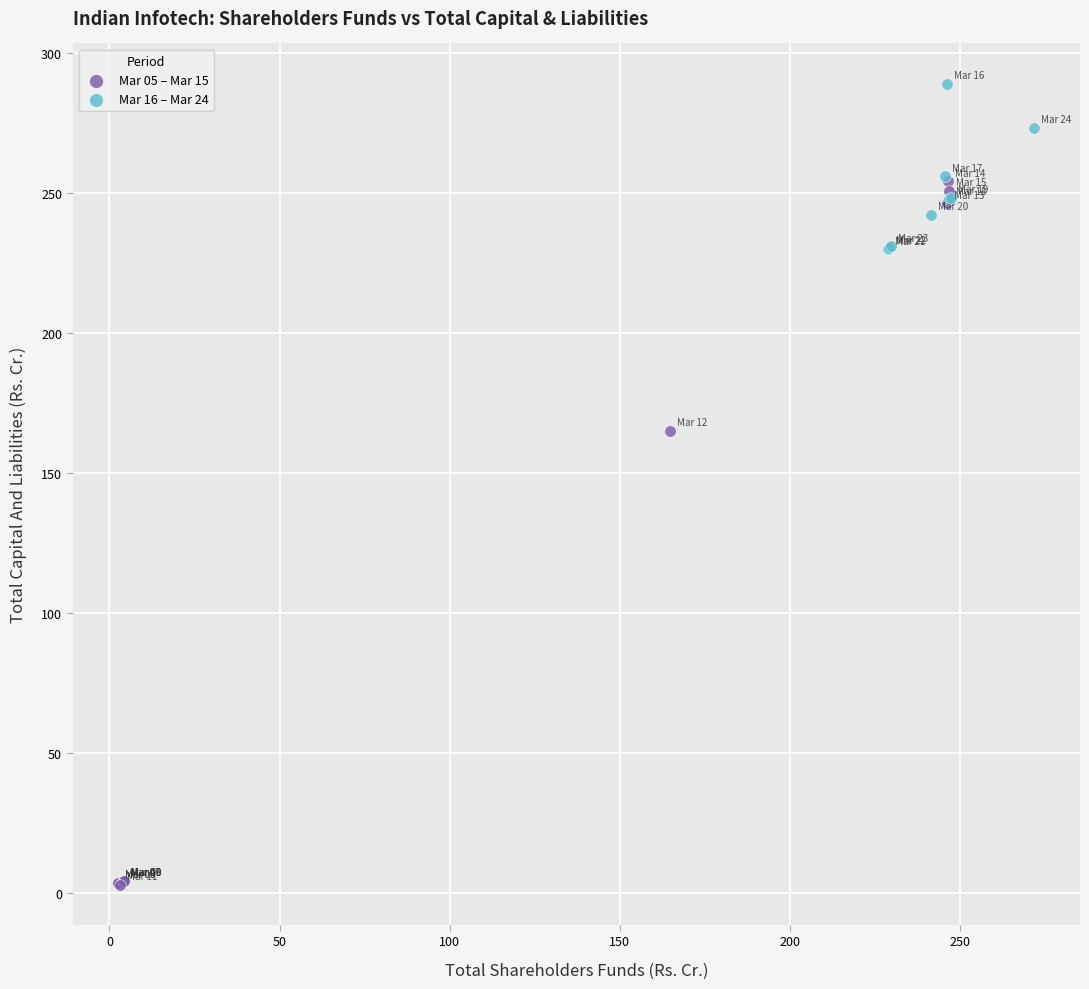

What are all the series names shown in the legend?

Mar 05 – Mar 15, Mar 16 – Mar 24